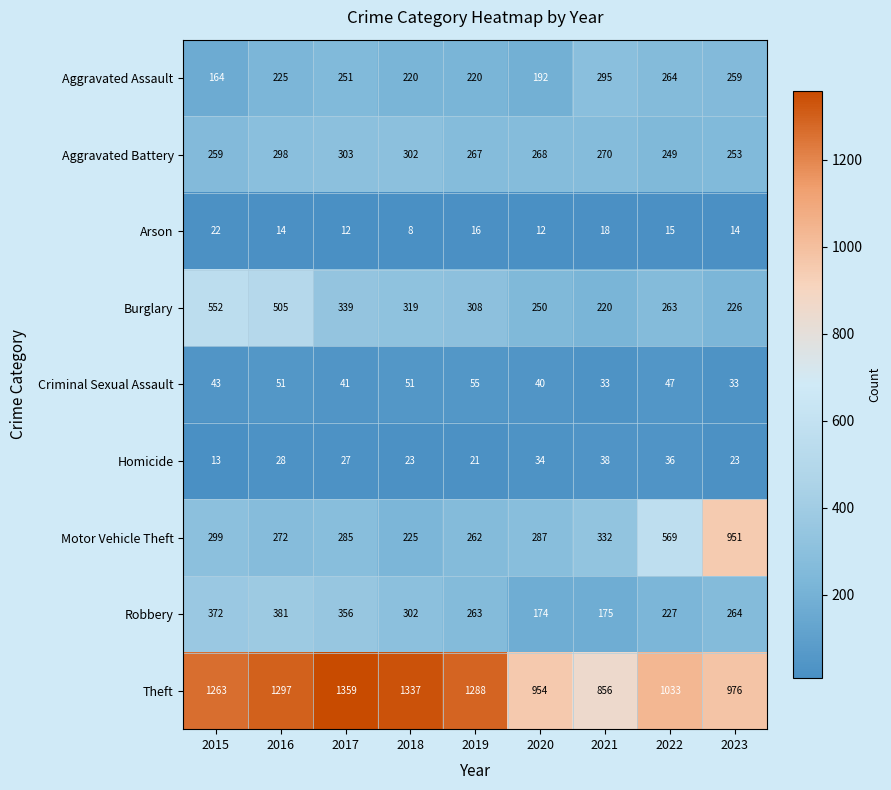

Between 2020 and 2022, which series saw the biggest shift?

Motor Vehicle Theft